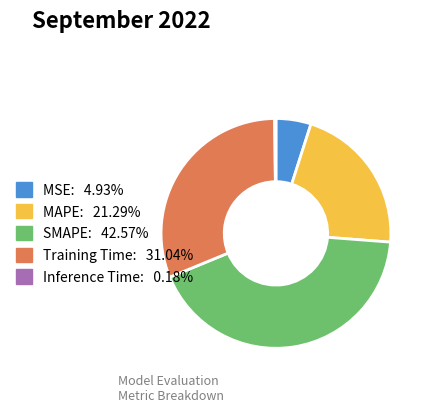

Does MSE represent more than half of the total?

No